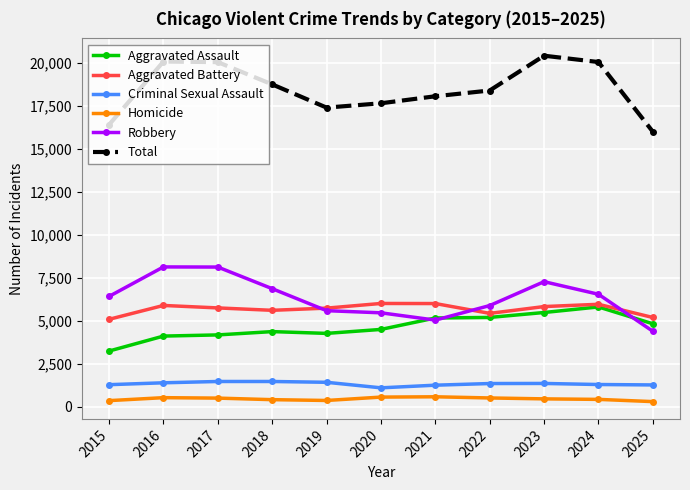

What is the value of the Total point at the 4th from the left?

18734